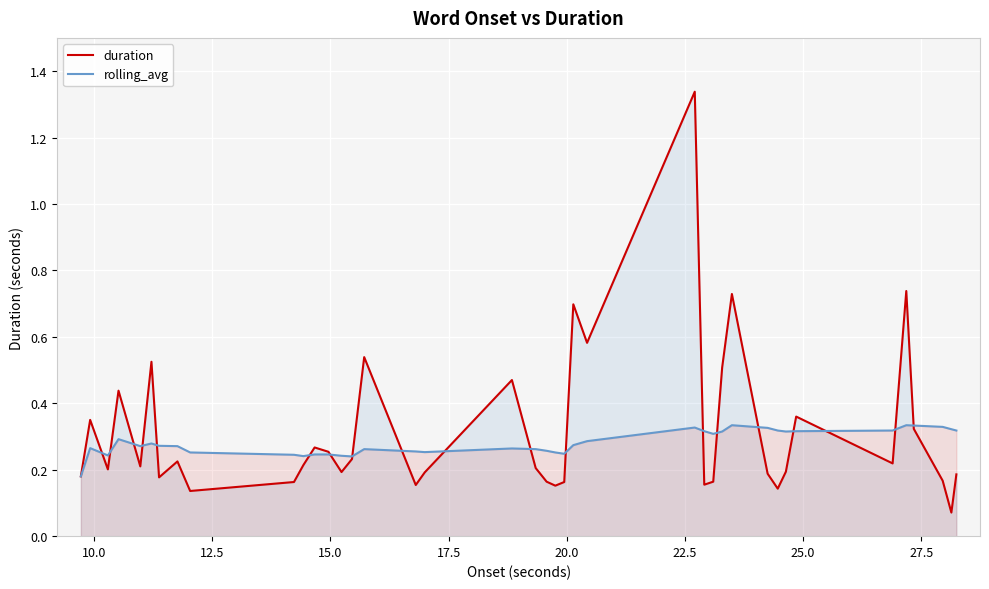

What is the sum of all rolling_avg values?

11.2